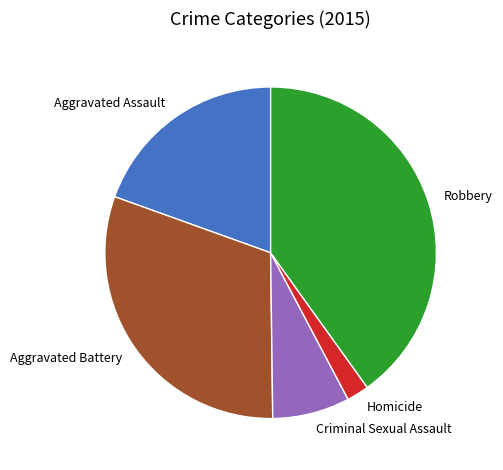

Approximately how many times larger is the value at Aggravated Battery compared to Robbery?

0.8